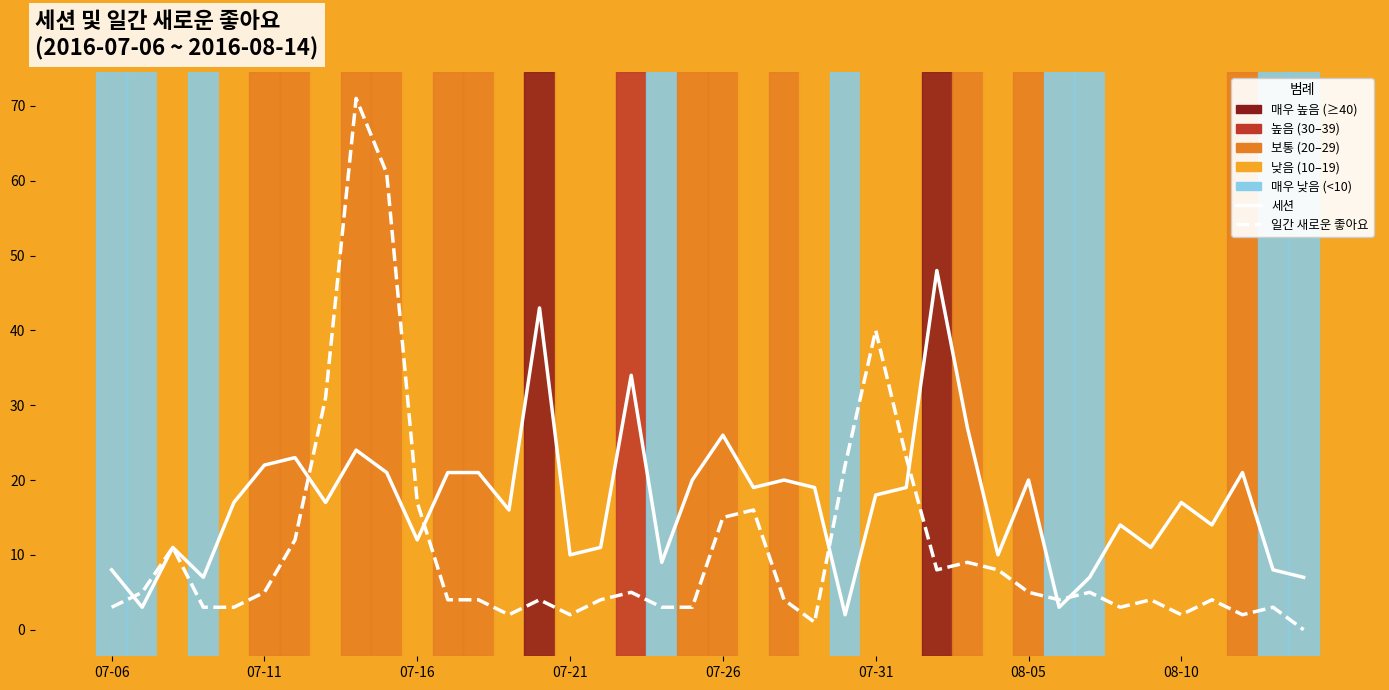

Rank the series by their average value, from highest to lowest.

세션, 일간 새로운 좋아요